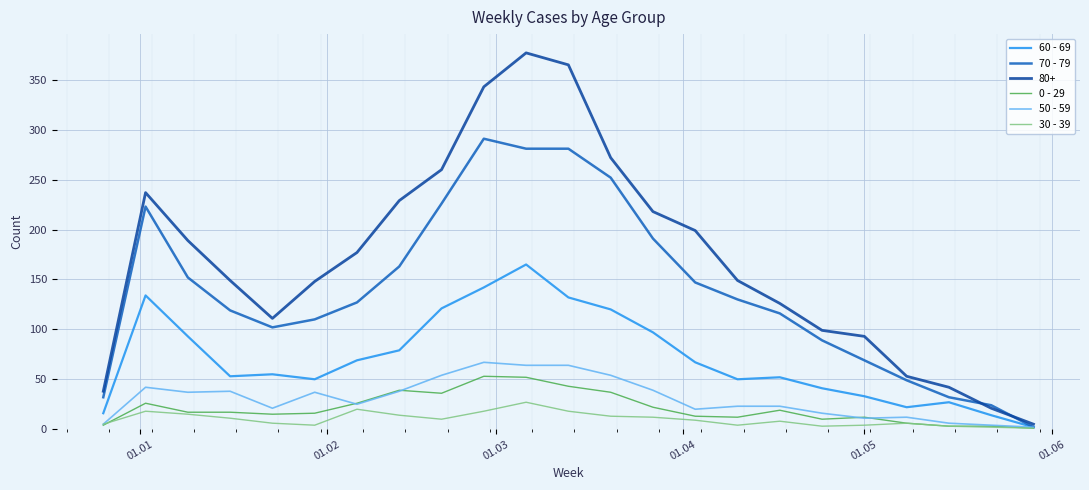

Which series has the widest spread of values?

80+